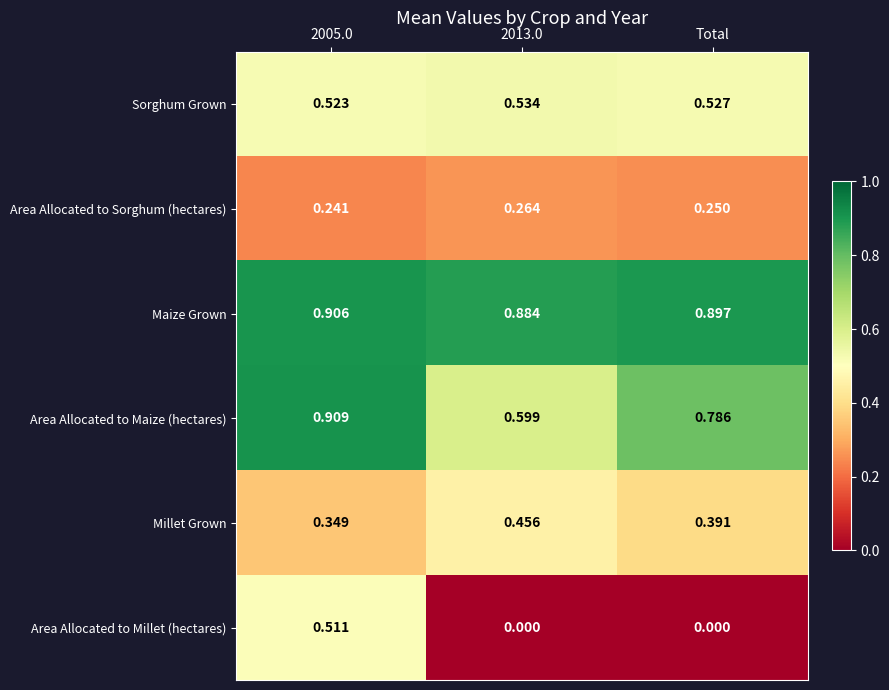

At Total, list the series in order from largest to smallest.

Maize Grown, Area Allocated to Maize (hectares), Sorghum Grown, Millet Grown, Area Allocated to Sorghum (hectares), Area Allocated to Millet (hectares)